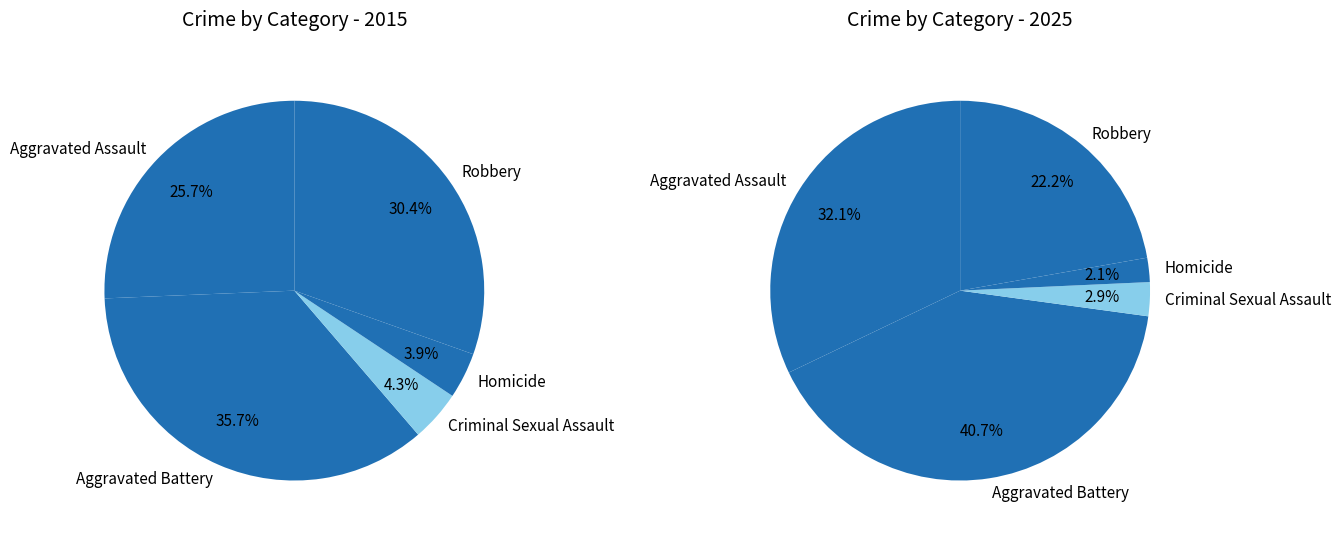

What is the smallest slice in the pie chart?

Homicide